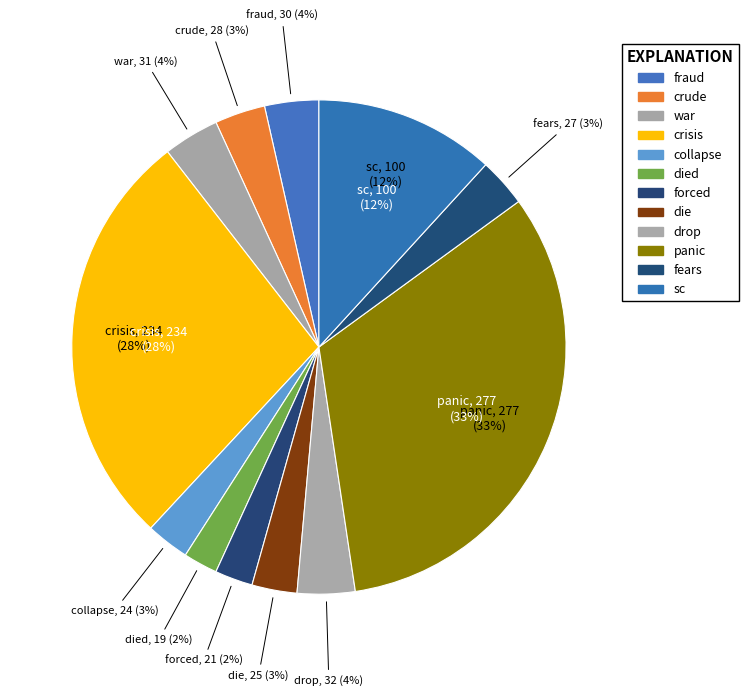

How many segments does this pie chart have?

12